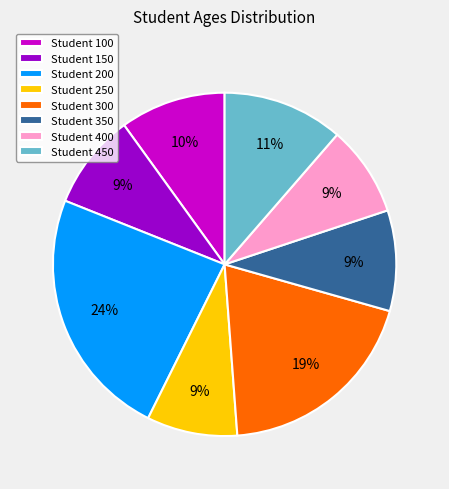

To the nearest percent, what portion does Student 400 represent?

9%